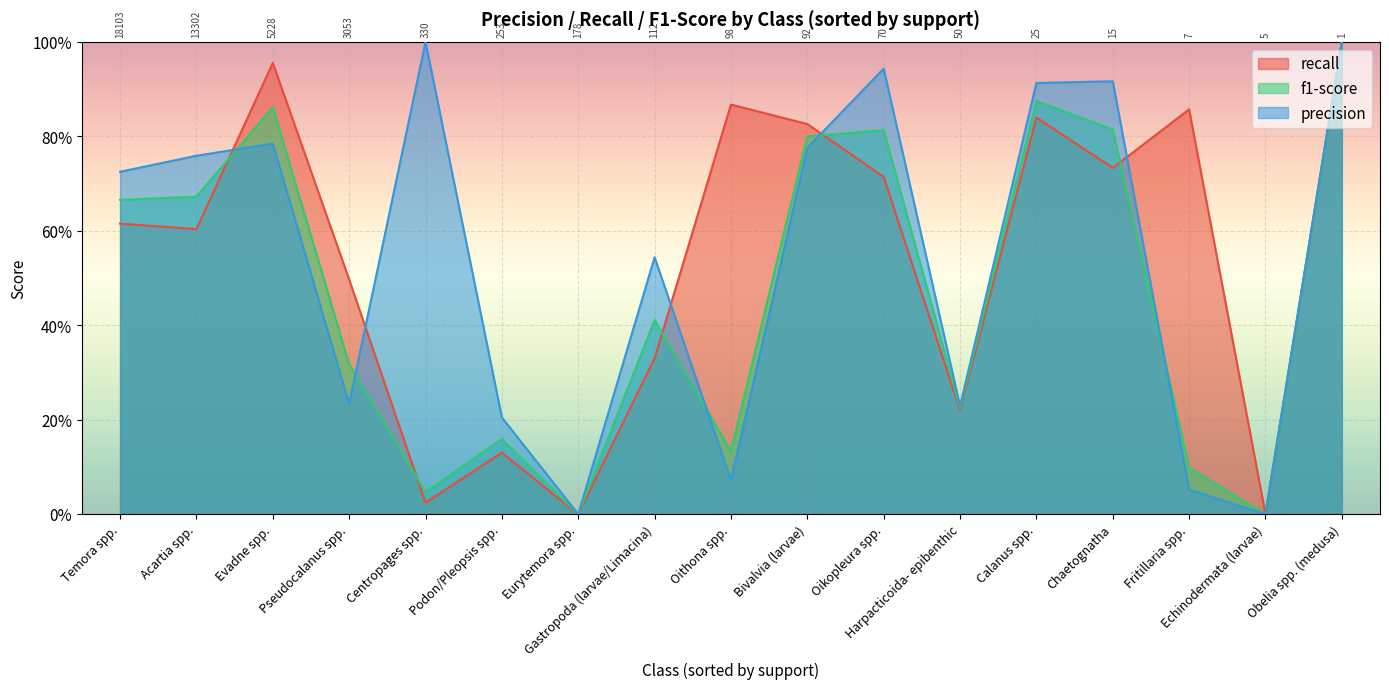

What is the label of the 8th point from the left?

Gastropoda (larvae/Limacina)